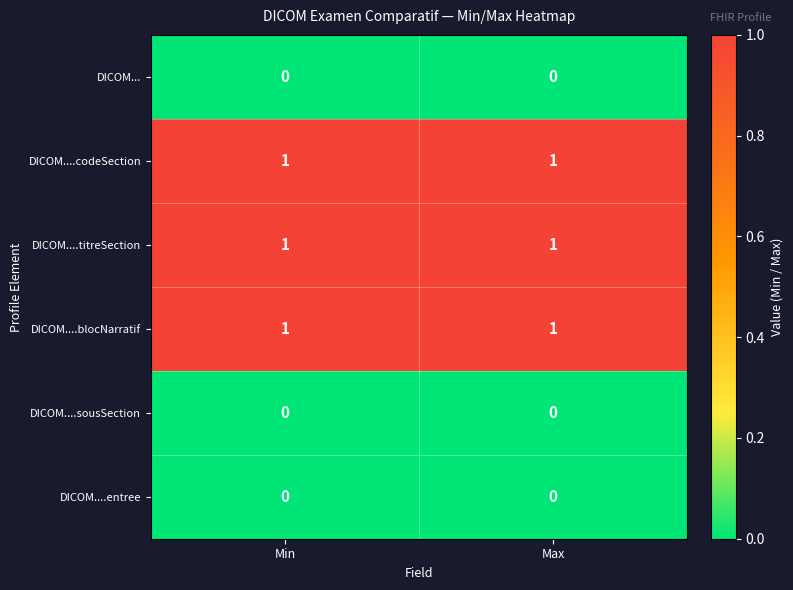

Reading right to left, extract all data points from this chart.

DICOM...: 0	0
DICOM....codeSection: 1	1
DICOM....titreSection: 1	1
DICOM....blocNarratif: 1	1
DICOM....sousSection: 0	0
DICOM....entree: 0	0